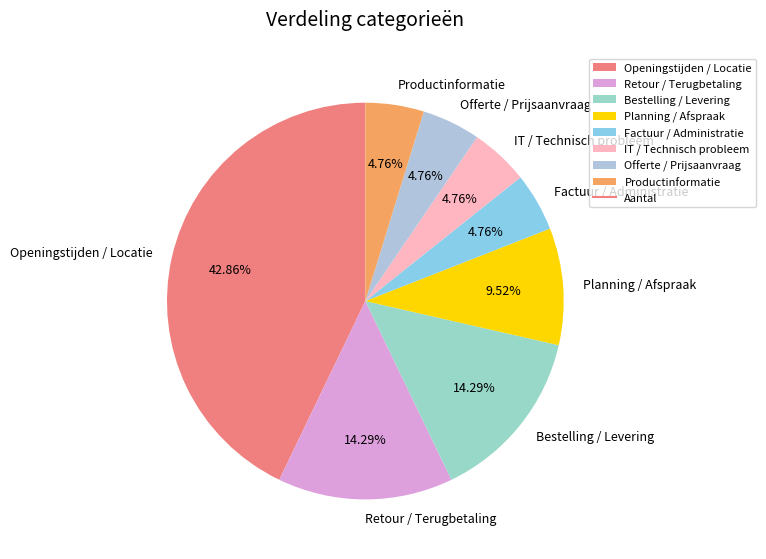

Which category has the biggest portion of the pie?

Openingstijden / Locatie